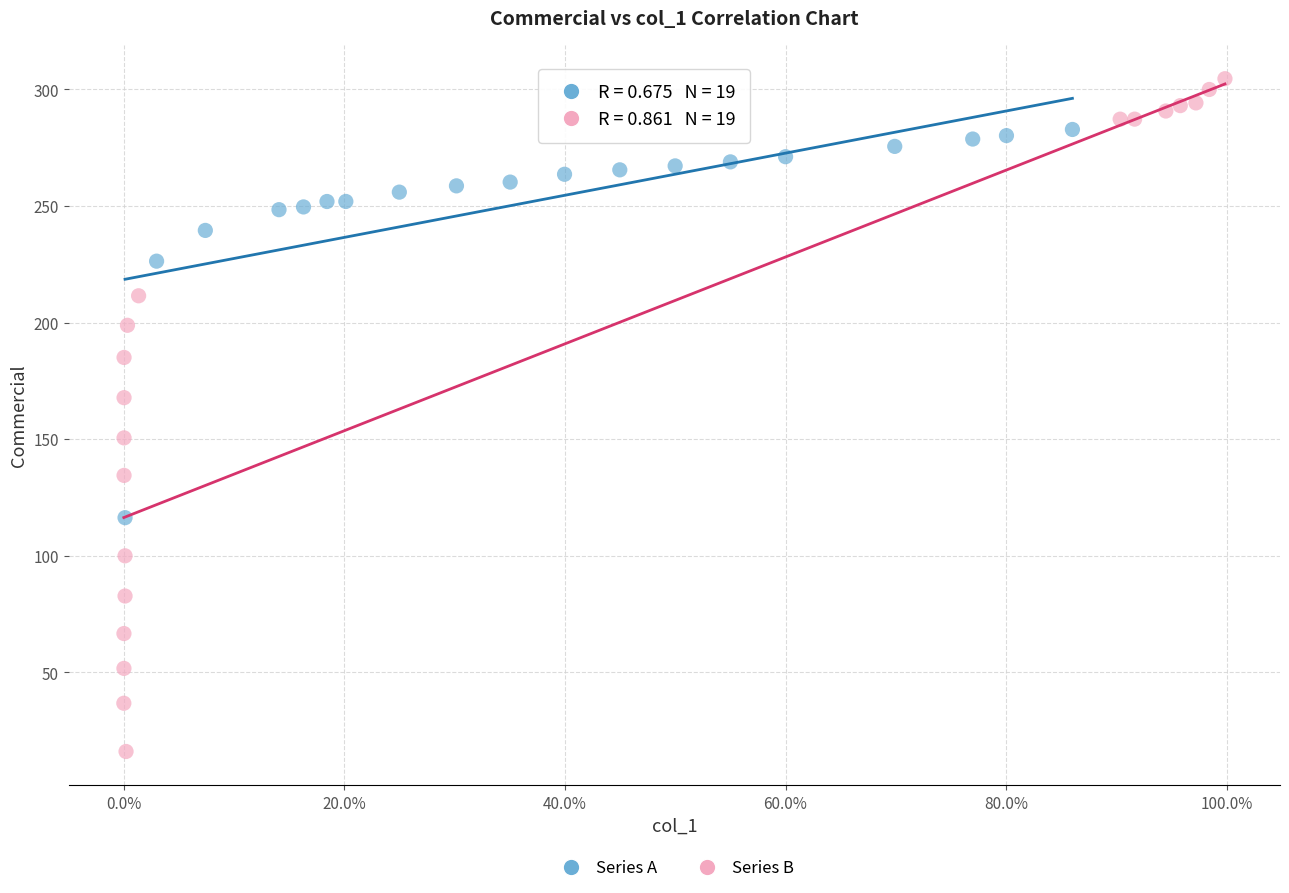

What are all the series names shown in the legend?

Series A, Series B